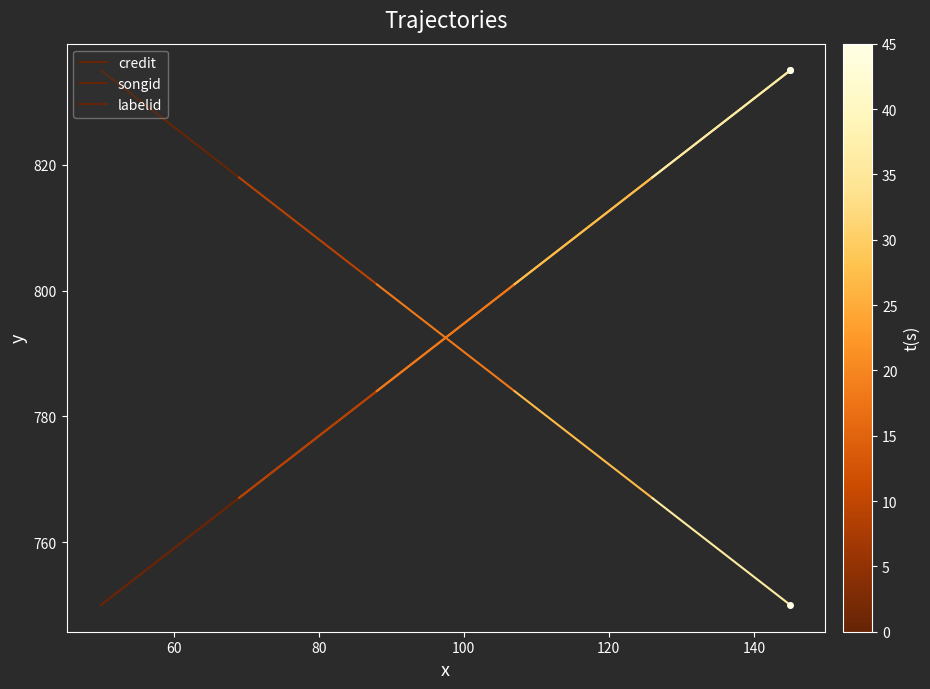

How many series are shown in this chart?

3